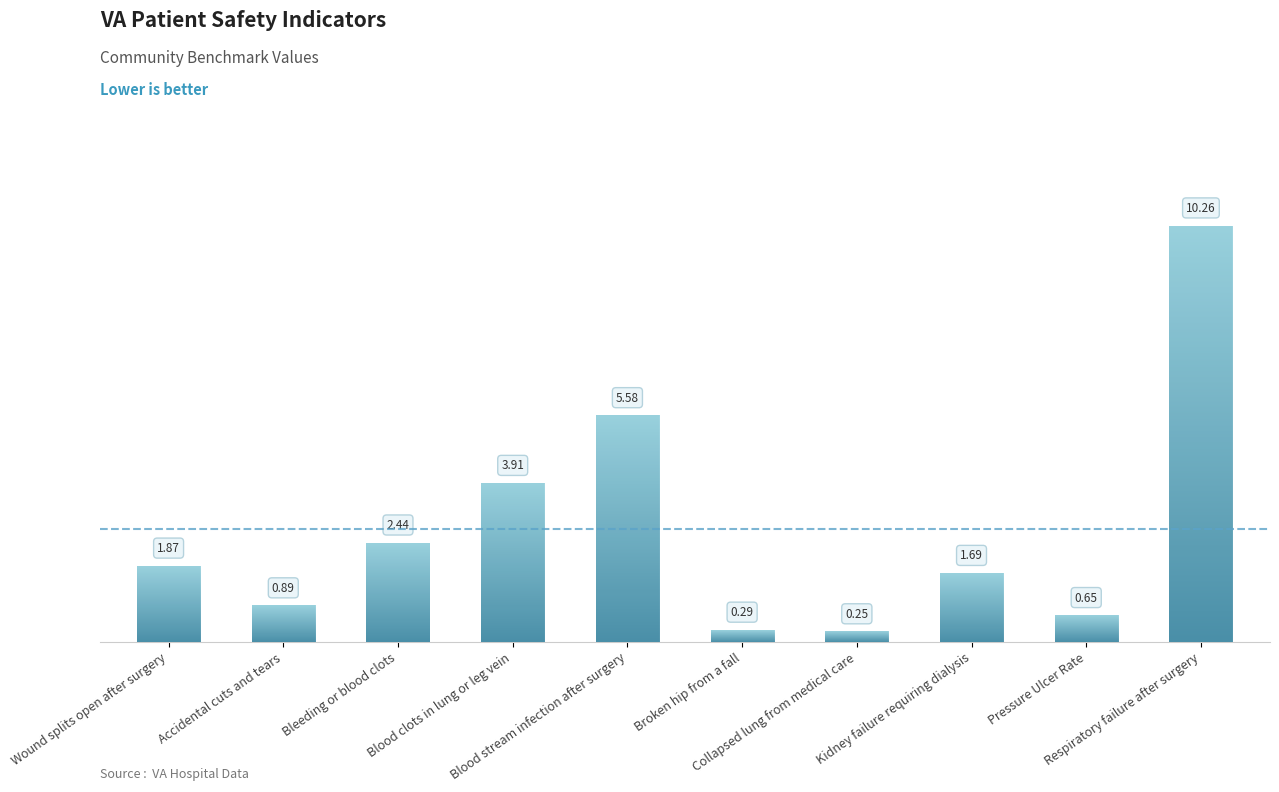

Approximately how many times larger is the value at Pressure Ulcer Rate compared to Blood stream infection after surgery?

0.1